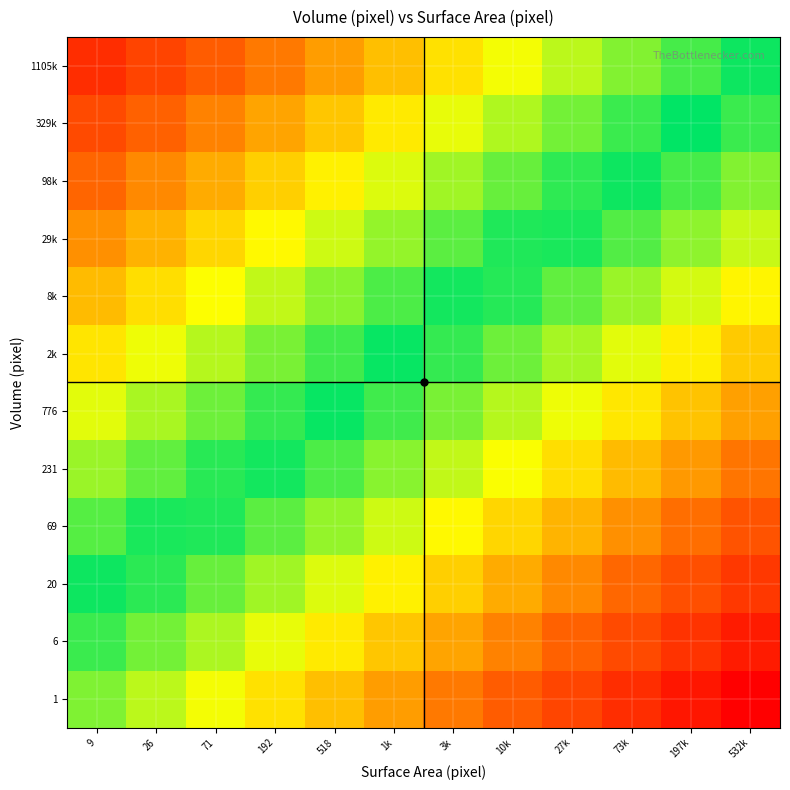

Between 73k and 71, which is larger?

73k